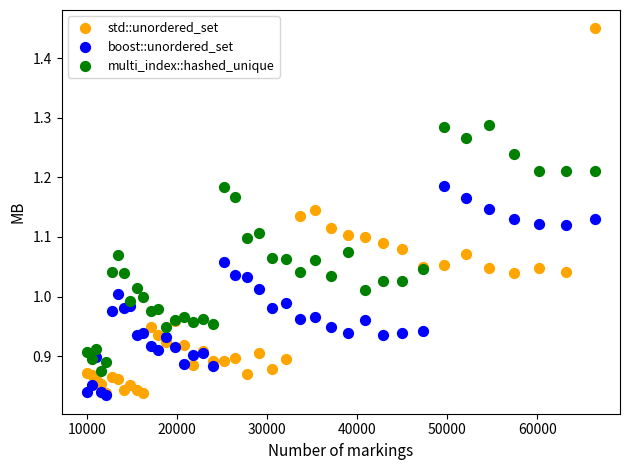

What are all the series names shown in the legend?

std::unordered_set, boost::unordered_set, multi_index::hashed_unique